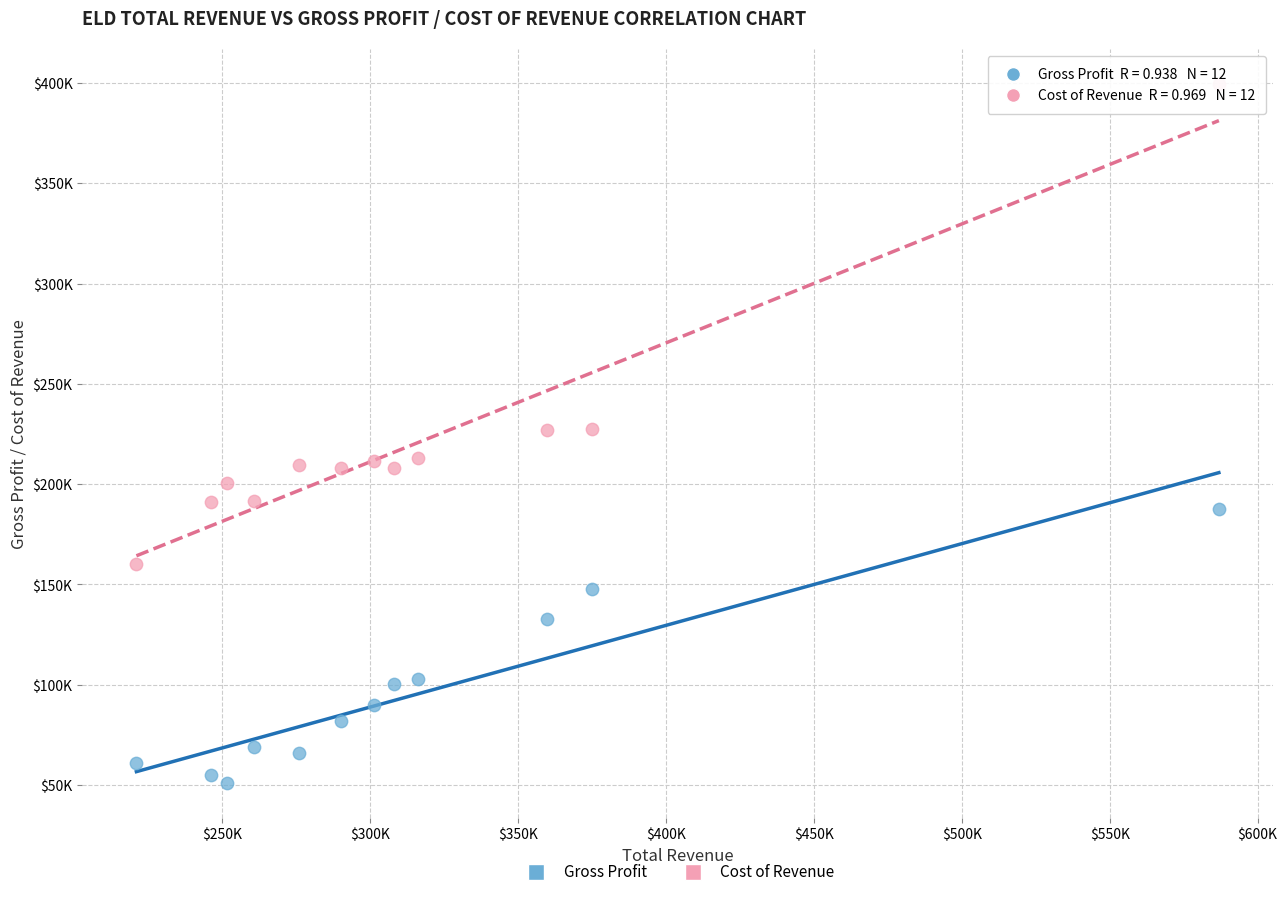

Which series reaches the maximum Y coordinate?

Cost of Revenue